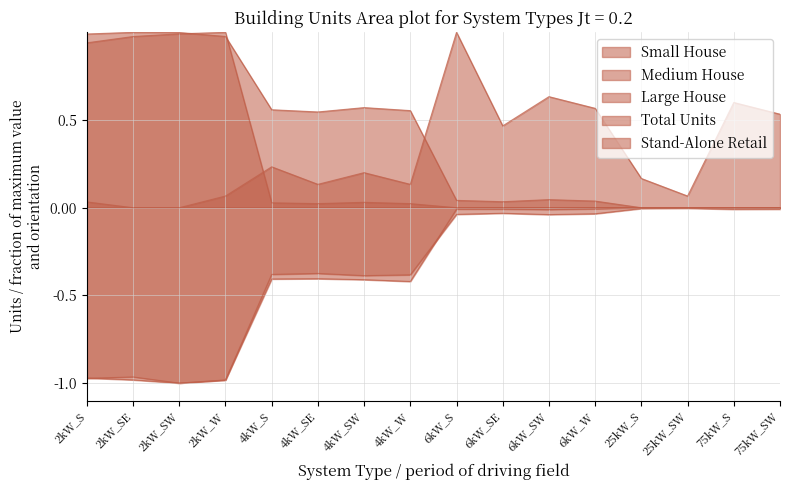

How many interior local valleys does the Large House series have?

2